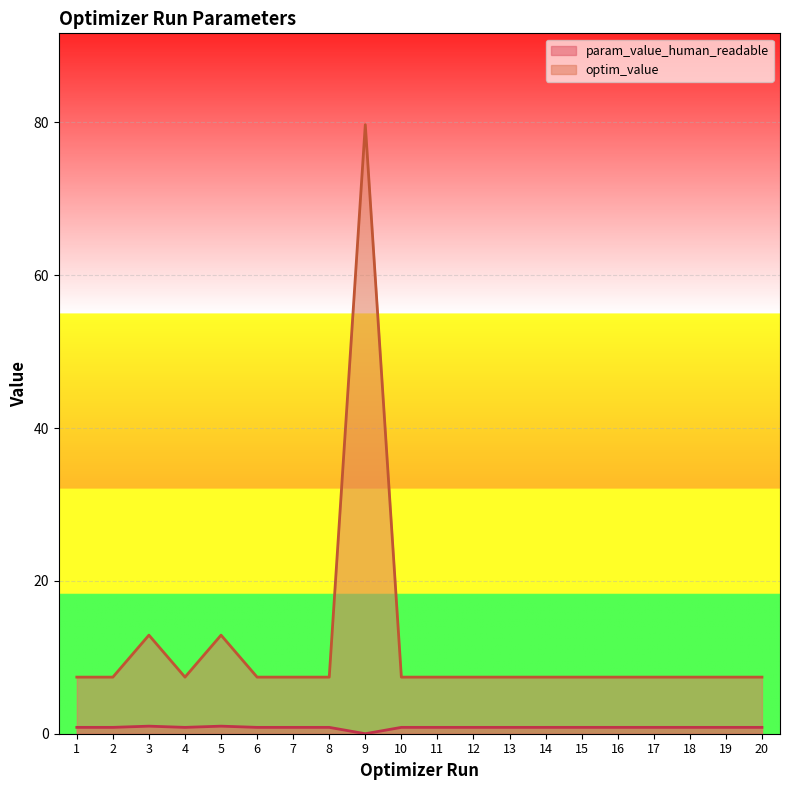

What is the difference between the second highest and minimum values in the param_value_human_readable series?

1.0